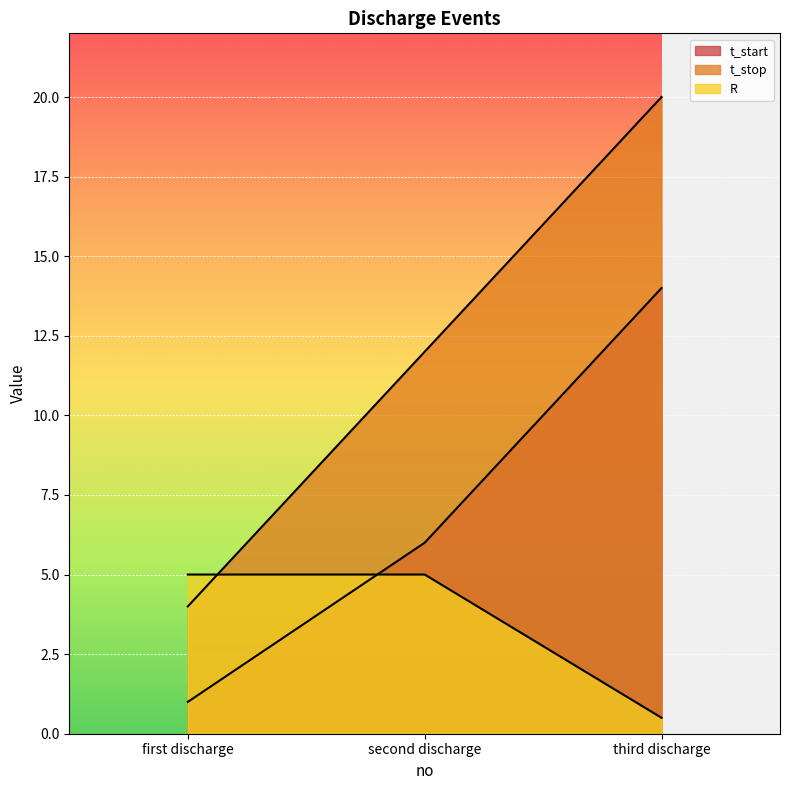

The R series shows 5.0 at second discharge. True or false?

True